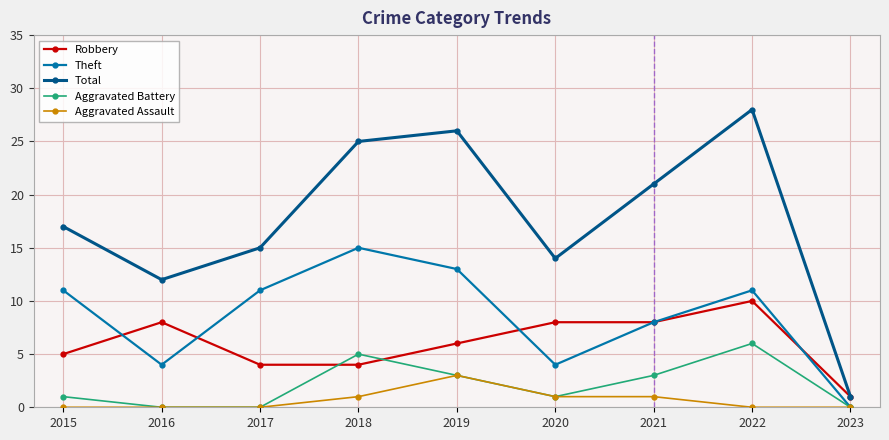

How many Aggravated Battery values are between 0 and 3?

7